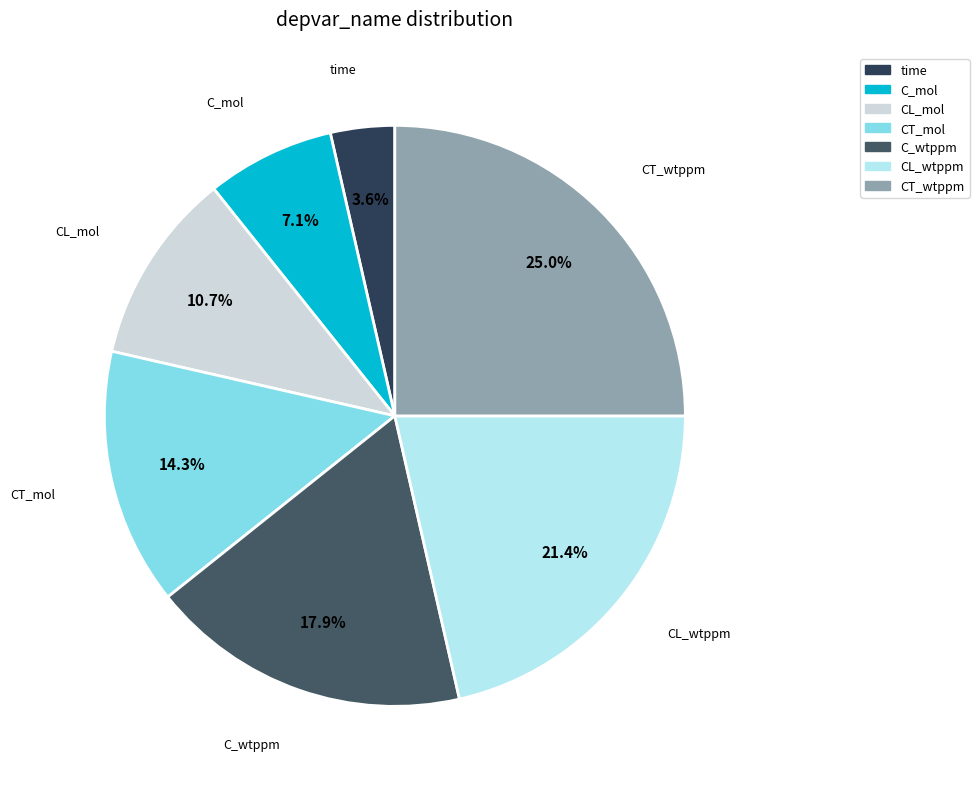

Combined, do C_wtppm and CT_mol account for over 50%?

No